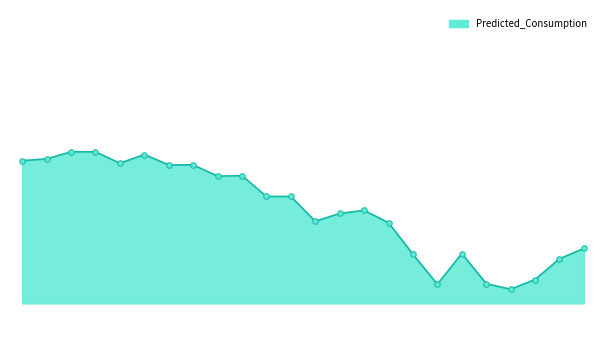

Is this an area chart (filled region under the line)?

Yes